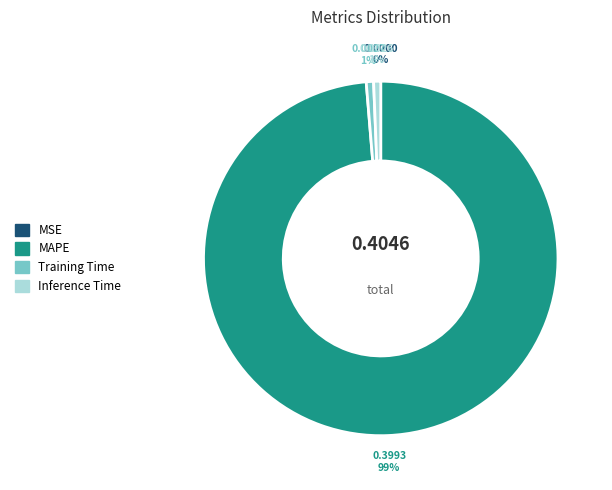

Which category accounts for the majority?

MAPE